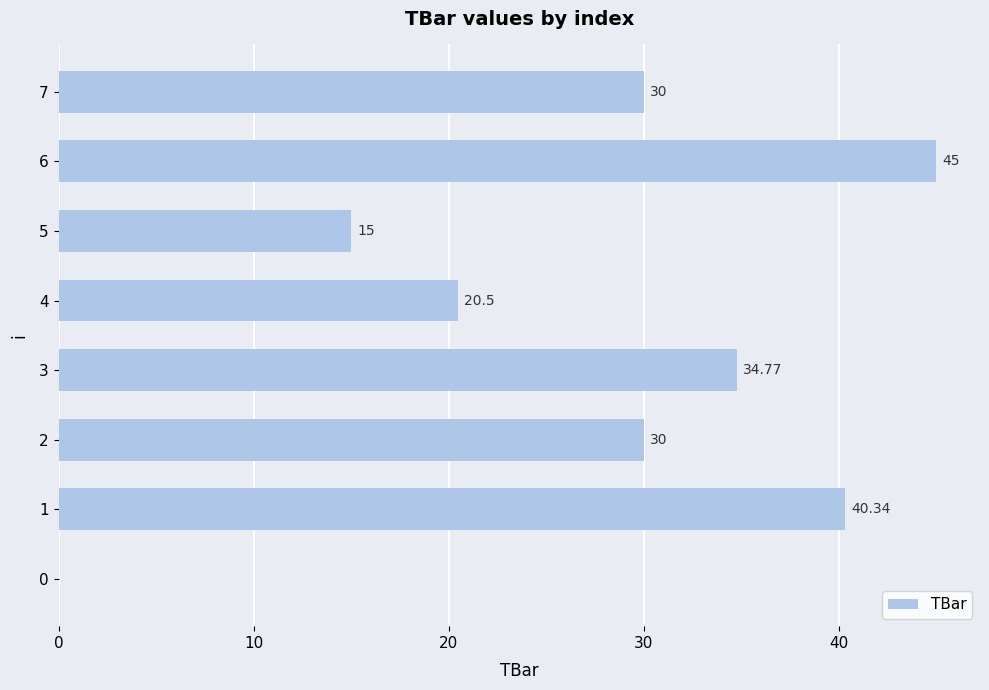

What is the change in value from 0 to 2?

+30.0